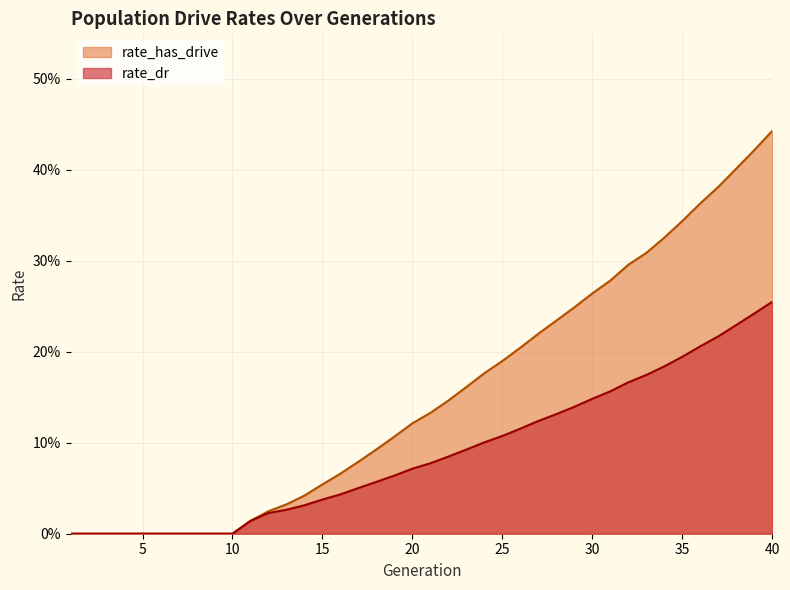

Reading right to left, what are all the values shown in this chart?

rate_dr: 0.3	0.2	0.2	0.2	0.2	0.2	0.2	0.2	0.2	0.2	0.1	0.1	0.1	0.1	0.1	0.1	0.1	0.1	0.1	0.1	0.1	0.1	0.1	0.1	0.0	0.0	0.0	0.0	0.0	0.0	0.0	0.0	0.0	0.0	0.0	0.0	0.0	0.0	0.0	0.0
rate_has_drive: 0.4	0.4	0.4	0.4	0.4	0.3	0.3	0.3	0.3	0.3	0.3	0.2	0.2	0.2	0.2	0.2	0.2	0.2	0.1	0.1	0.1	0.1	0.1	0.1	0.1	0.1	0.0	0.0	0.0	0.0	0.0	0.0	0.0	0.0	0.0	0.0	0.0	0.0	0.0	0.0